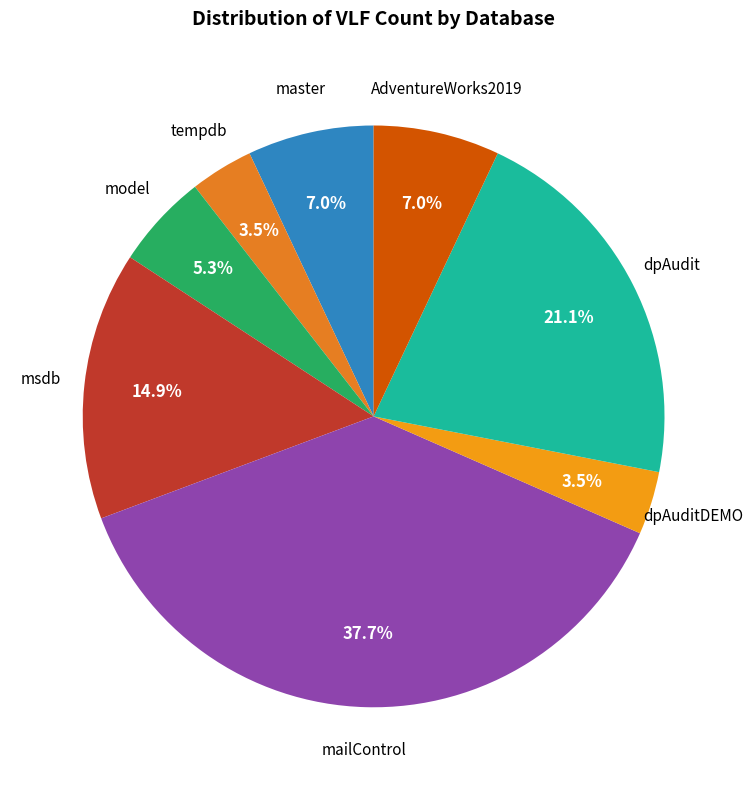

How many slices are in this pie chart?

8